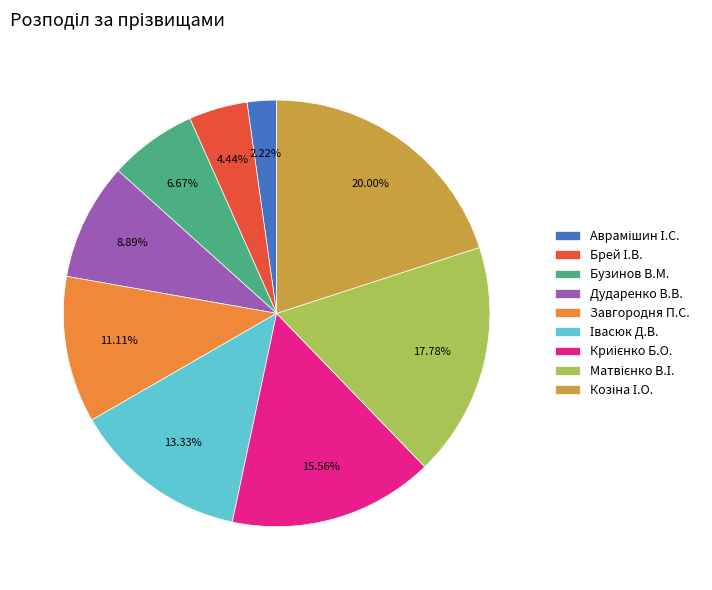

Is there a majority slice in this chart?

No